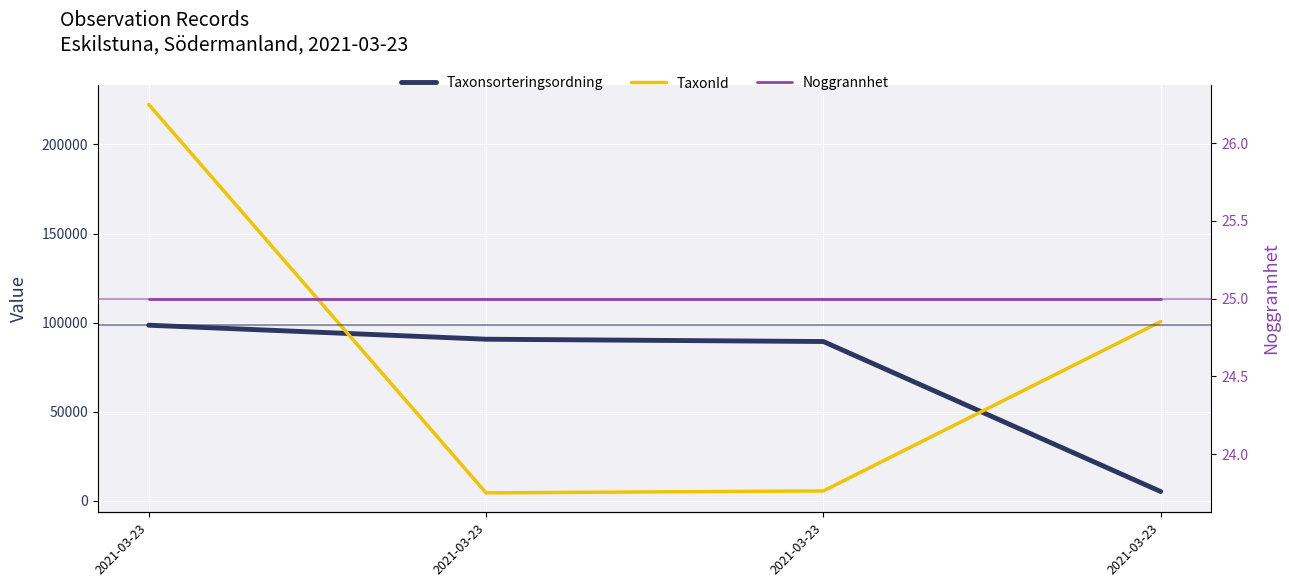

Rank the series by their maximum value, from lowest to highest.

Noggrannhet, Taxonsorteringsordning, TaxonId